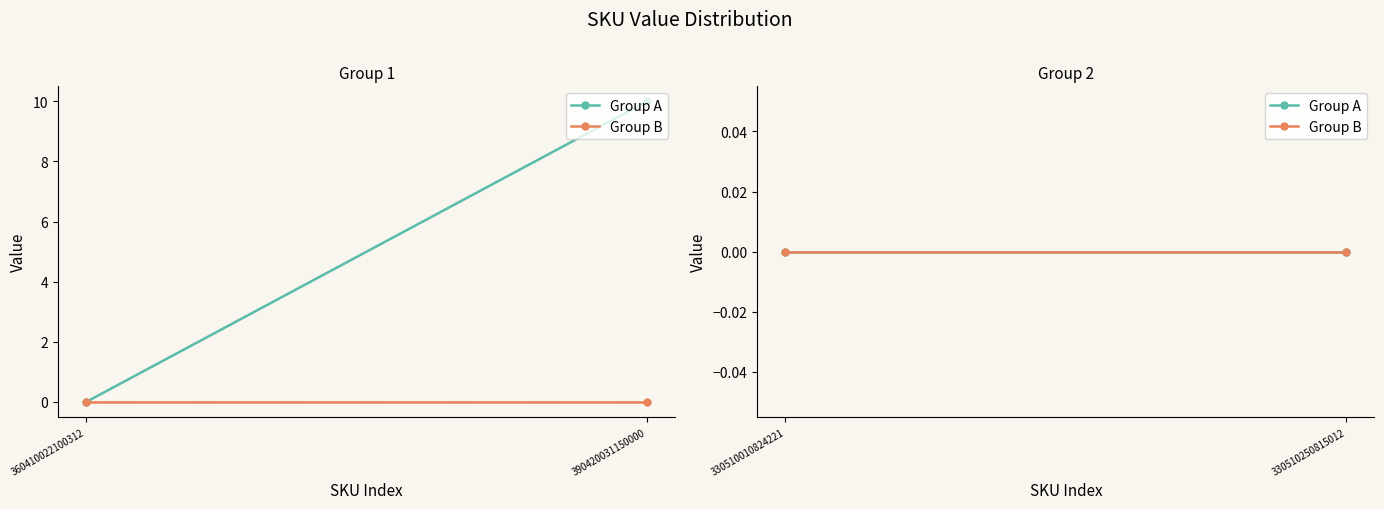

How many data points are above 0?

1